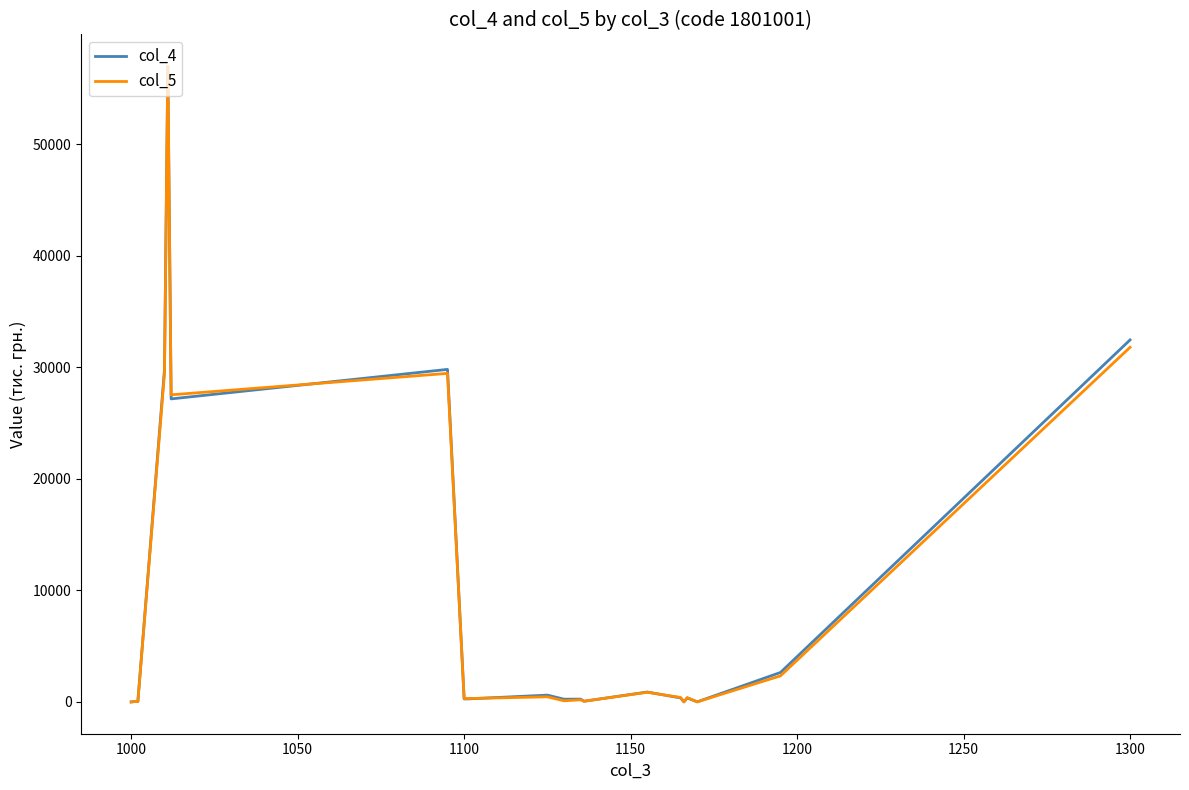

What is the highest value of the col_5 series?

56985